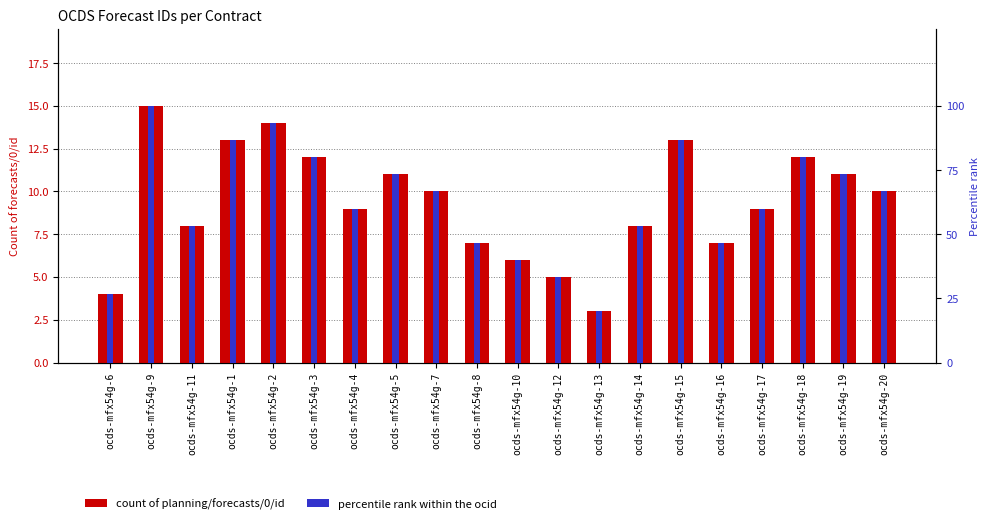

At which label does count of planning/forecasts/0/id reach its minimum?

ocds-mfx54g-13